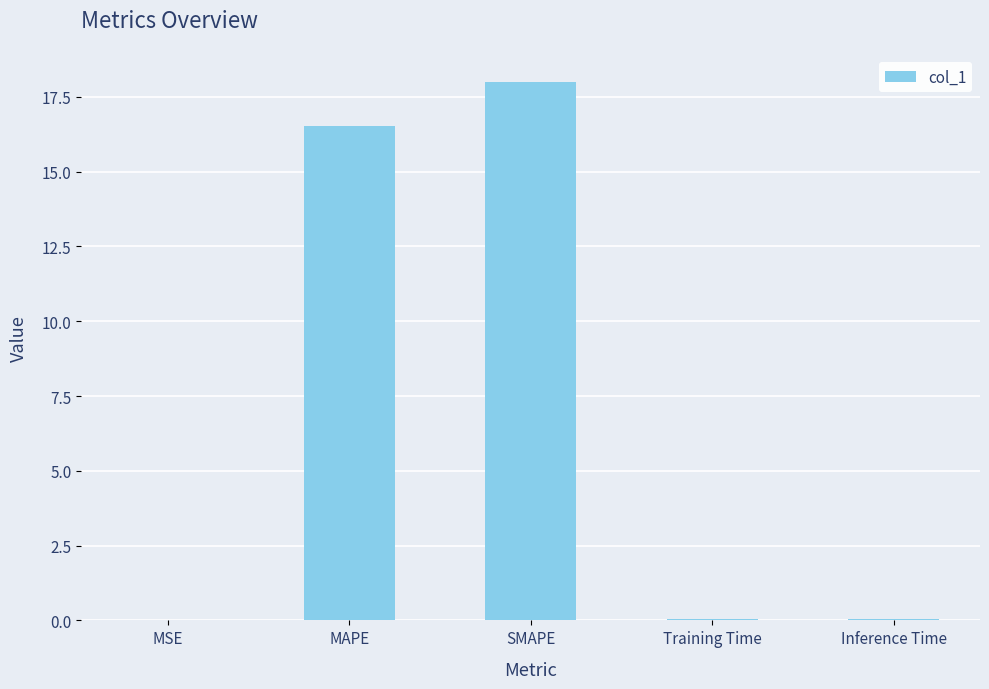

Are the bars grouped side by side (vs. stacked)?

No